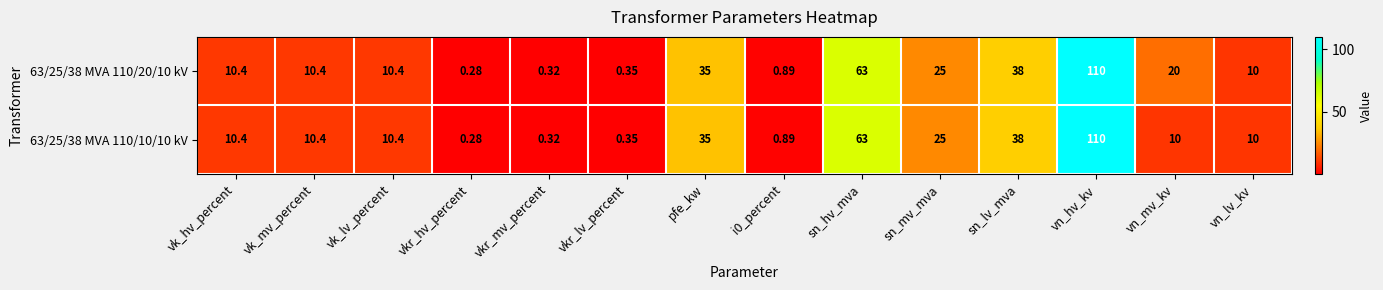

How many distinct data groups are displayed?

2